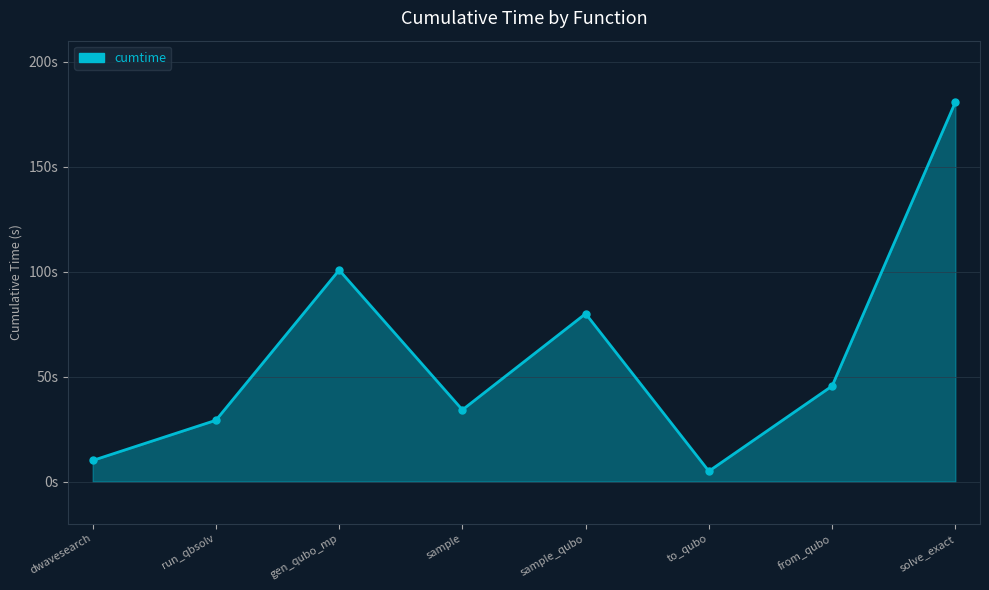

What is the difference between the maximum and minimum values?

175.8